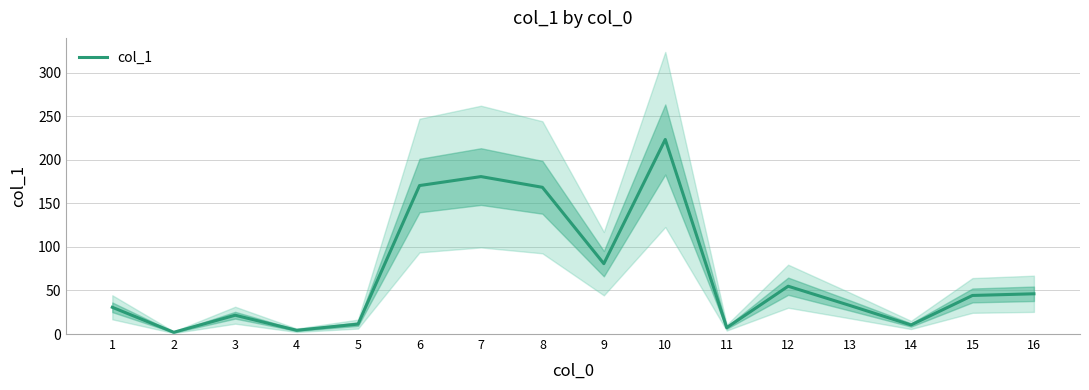

How many interior local valleys (lower than both neighbors) does the data have?

5